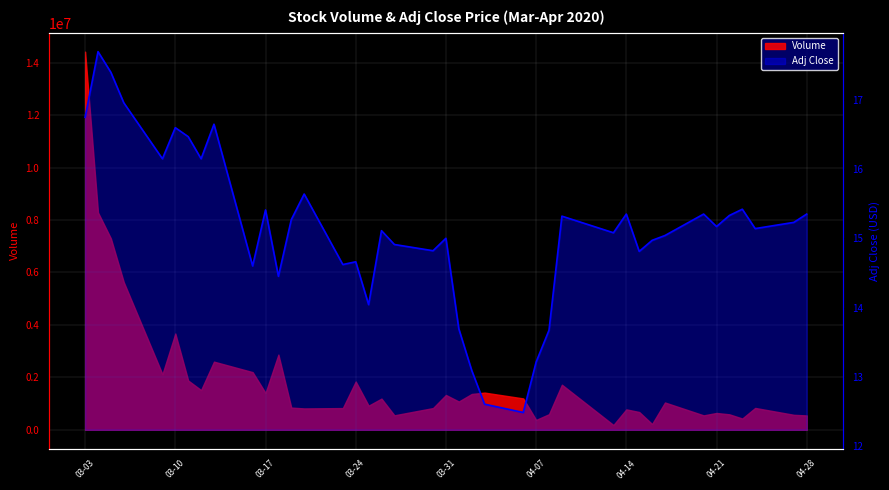

At which category does the data reach its first local peak?

03-10